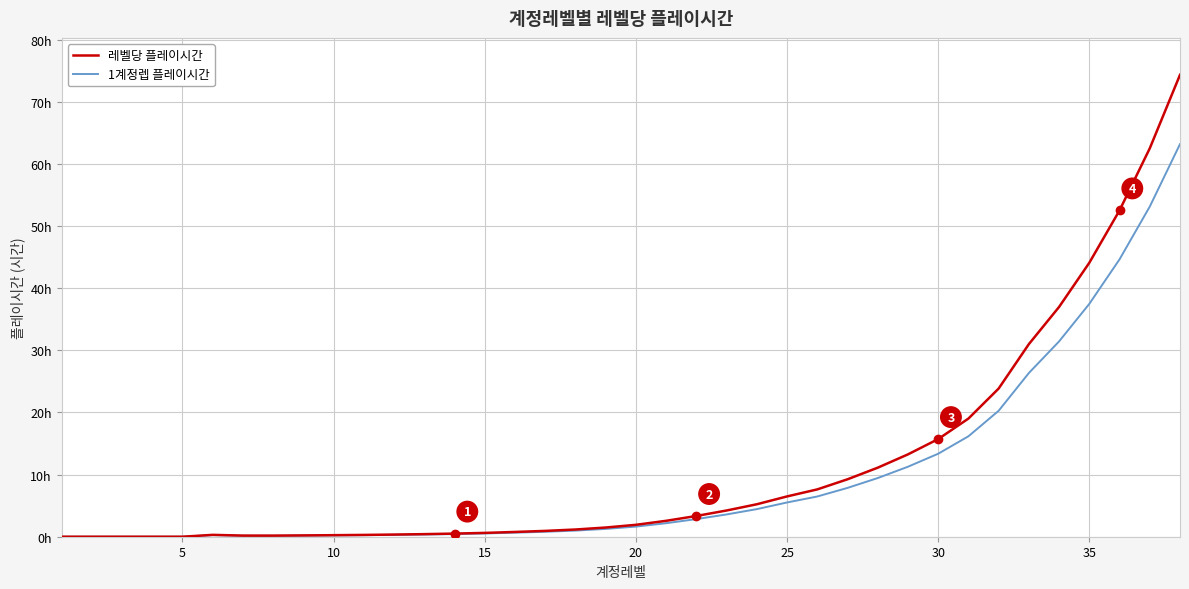

What is the highest value of the 1계정렙 플레이시간 series?

63.2